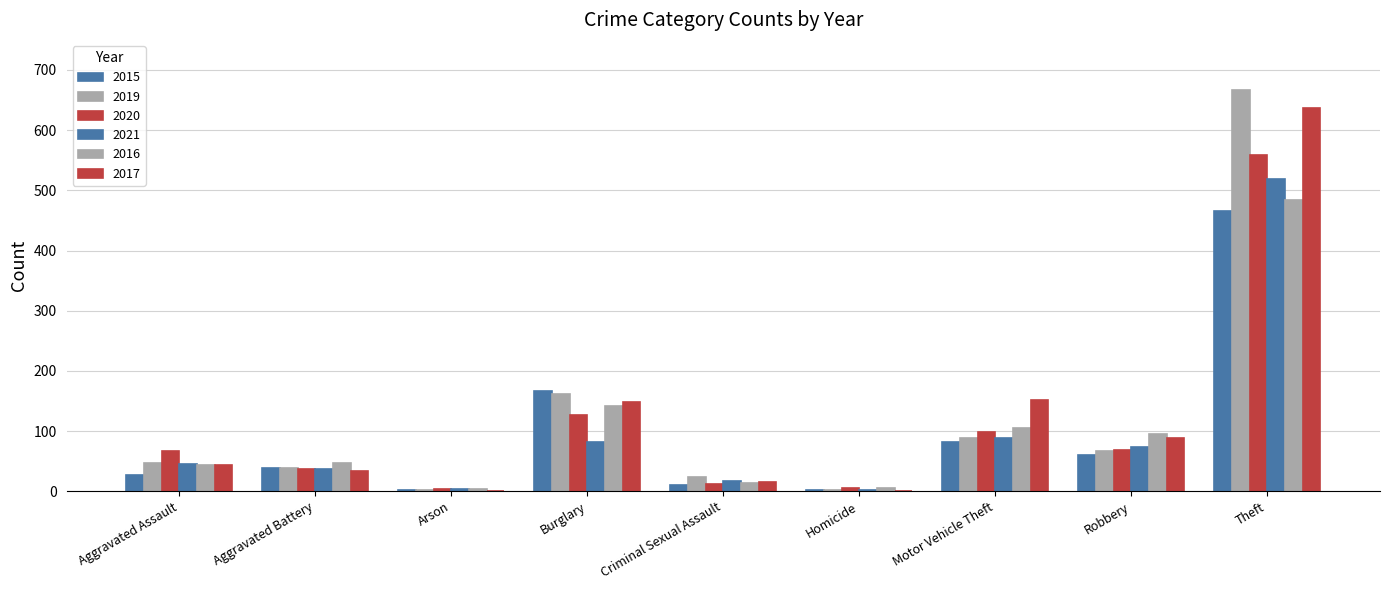

The 2020 series shows 17 at Criminal Sexual Assault. True or false?

False